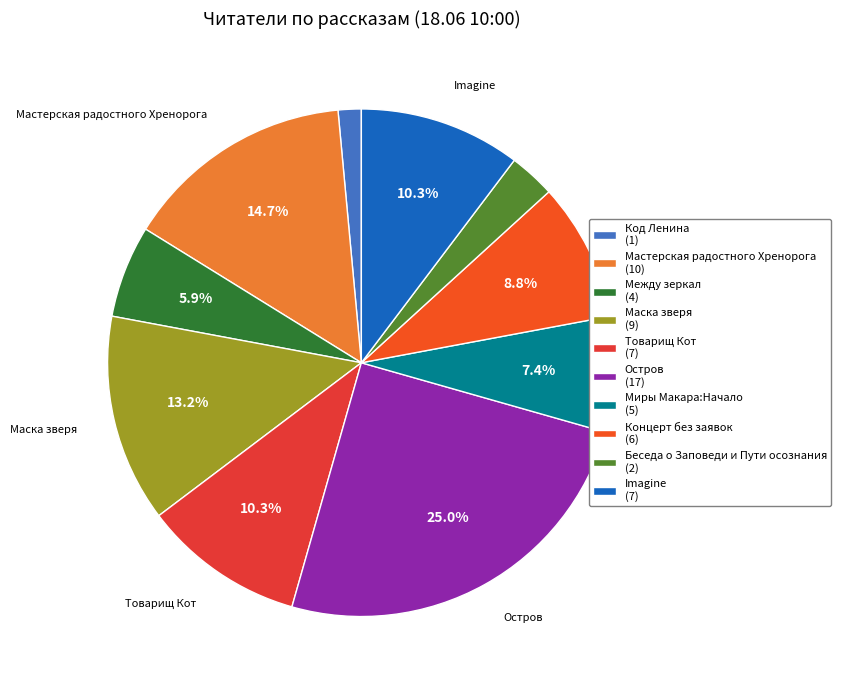

What is the ratio of the value at Маска зверя to the value at Между зеркал?

2.2